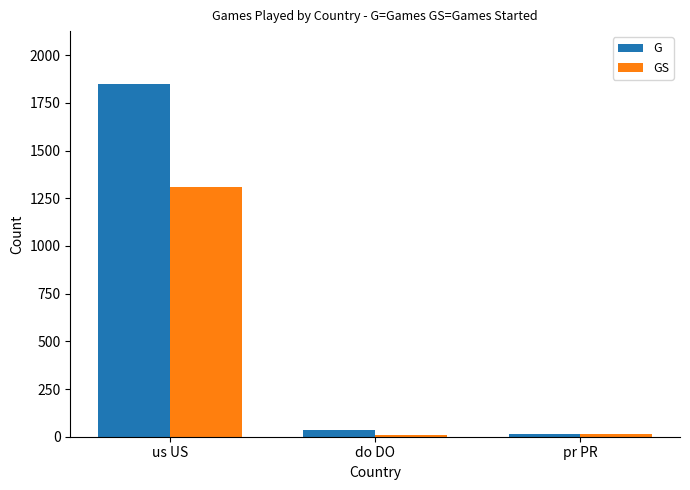

Which series has the largest range (max minus min)?

G